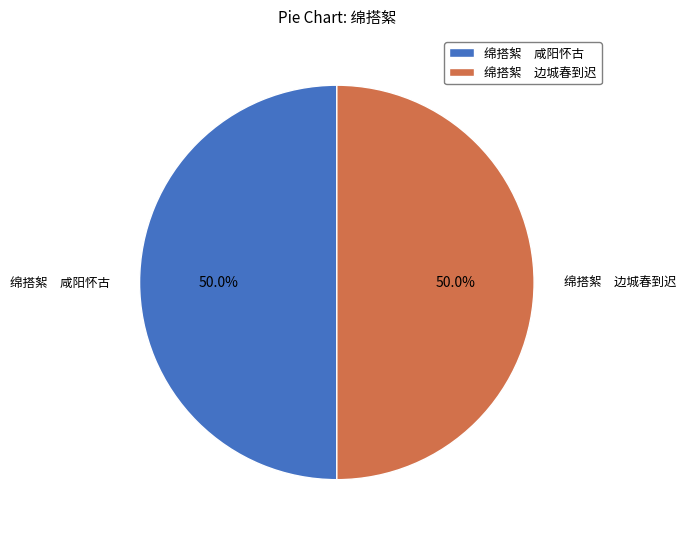

Approximately how many times larger is the value at 绵搭絮 边城春到迟 compared to 绵搭絮 咸阳怀古?

1.0